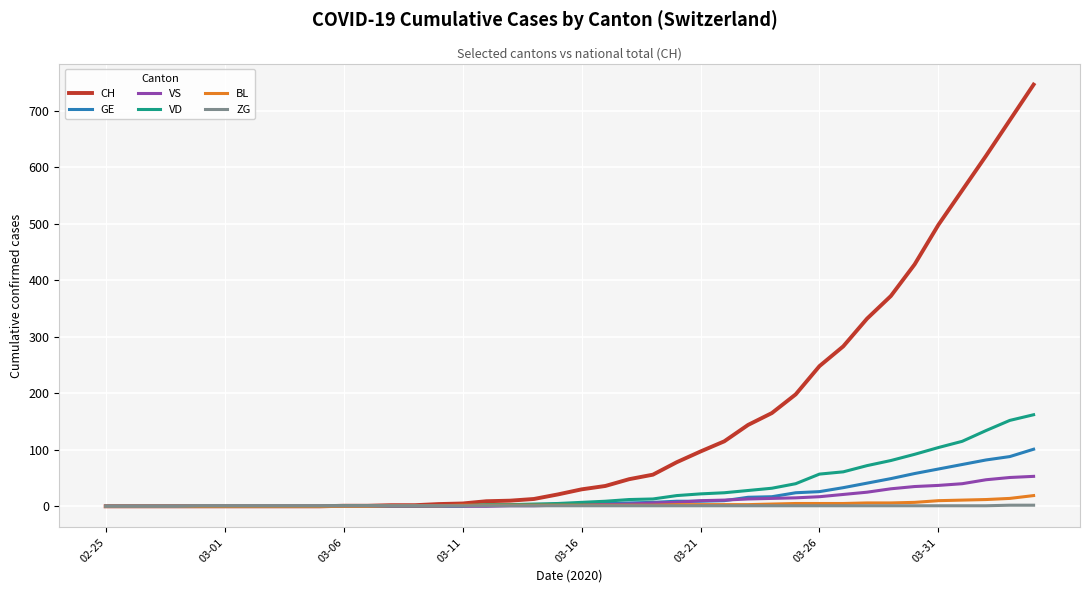

What is the maximum value shown in the chart?

746